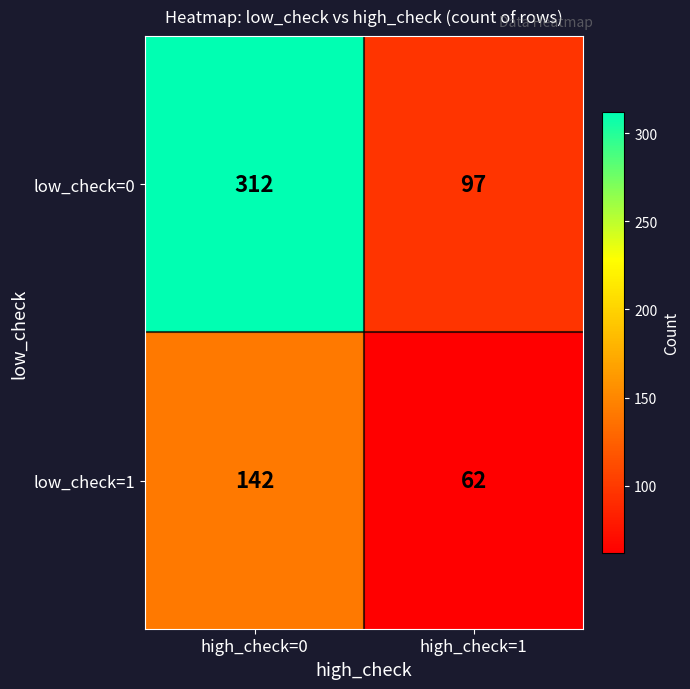

What is the highest value of the low_check=1 series?

142